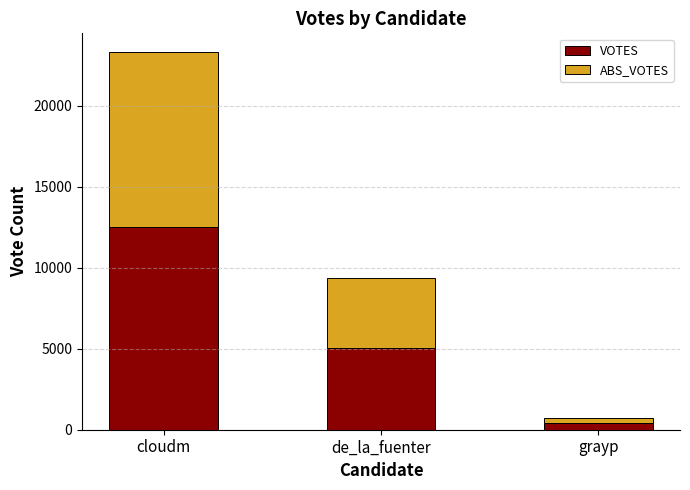

The value of VOTES at de_la_fuenter is 6873. True or false?

False